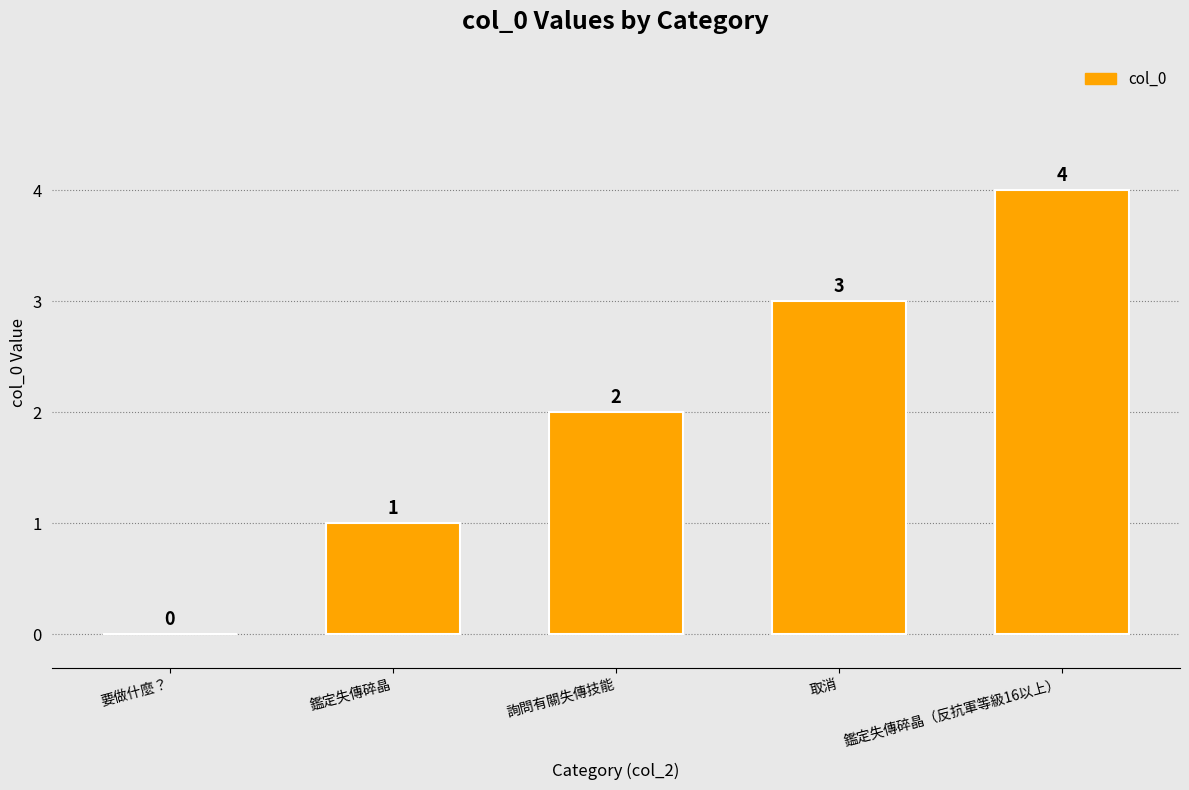

Between 鑑定失傳碎晶（反抗軍等級16以上） and 要做什麼？, which is larger?

鑑定失傳碎晶（反抗軍等級16以上）